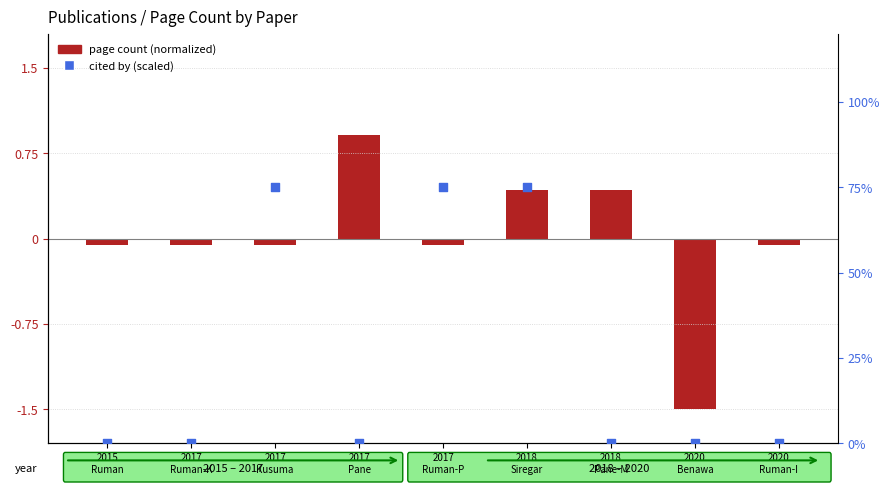

Which series reaches the minimum Y coordinate?

page count (normalized)